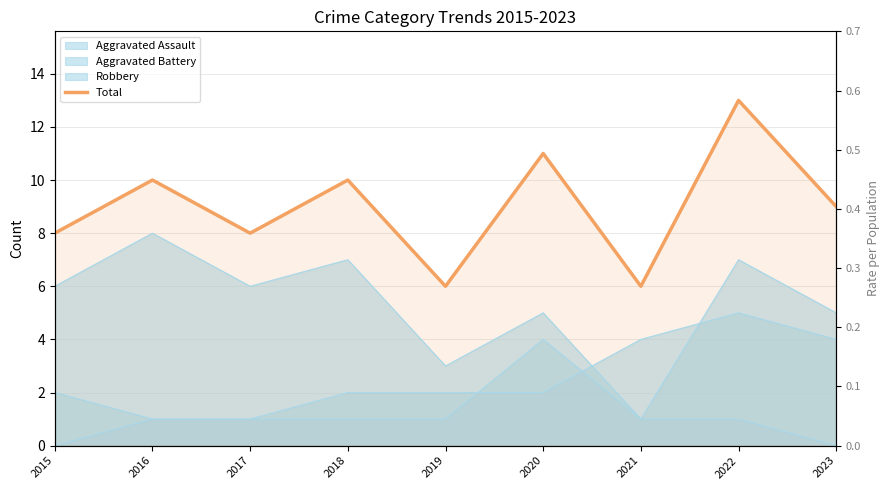

Does the chart display data point markers on the line(s)?

No